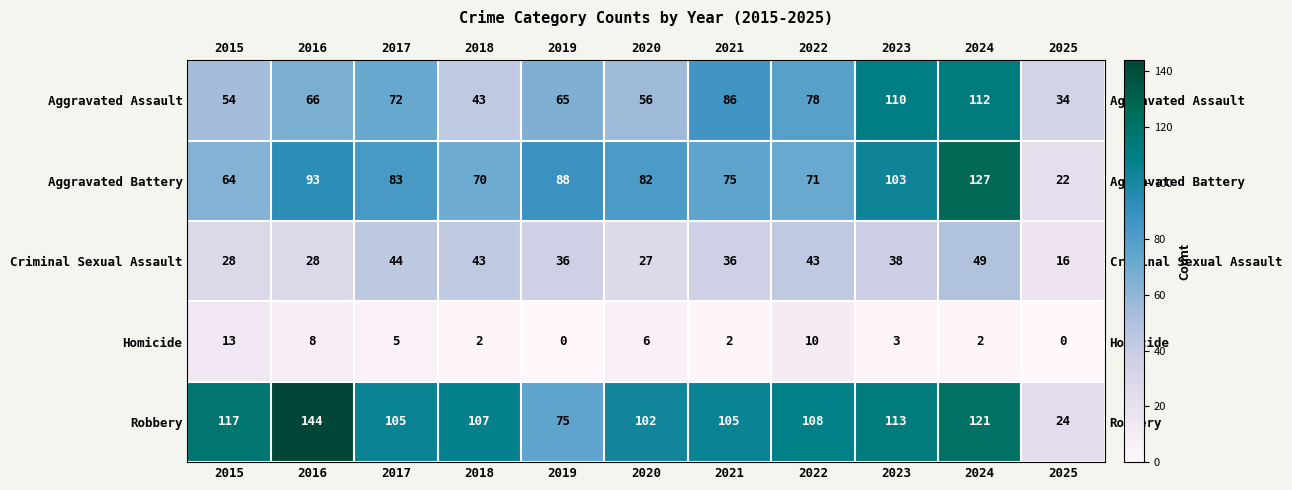

What is the total value across all series at 2023?

367